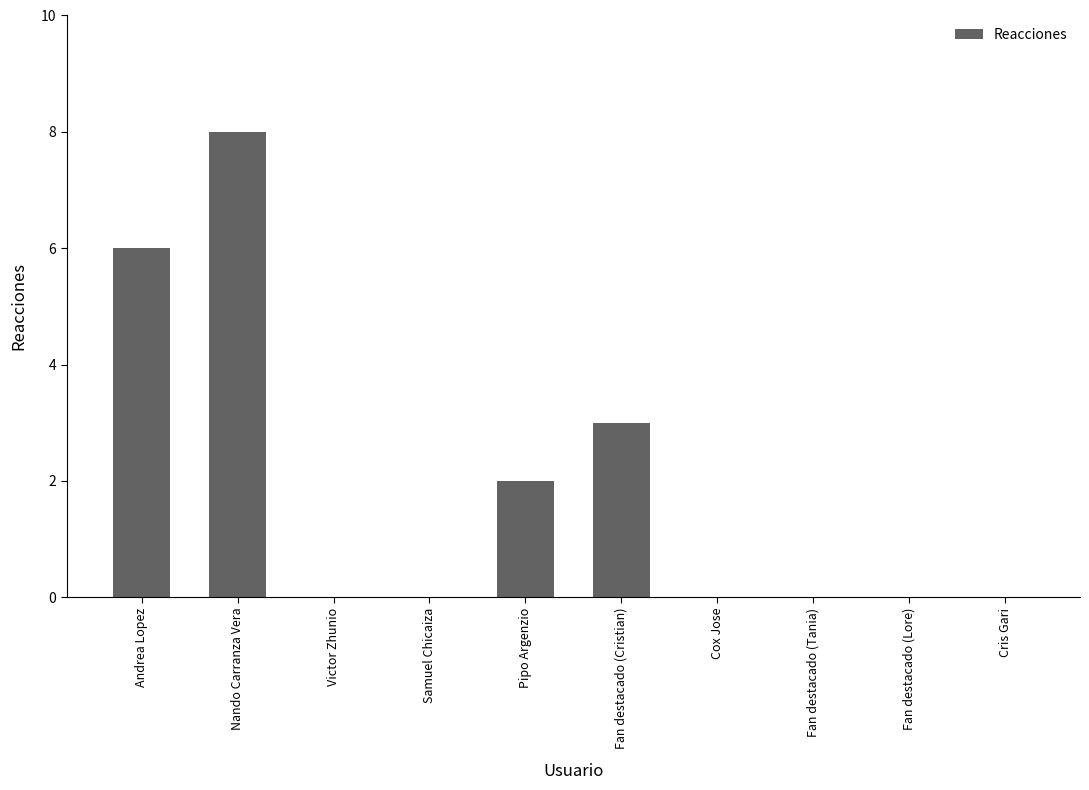

What is the sum of the values at Nando Carranza Vera and Victor Zhunio?

8